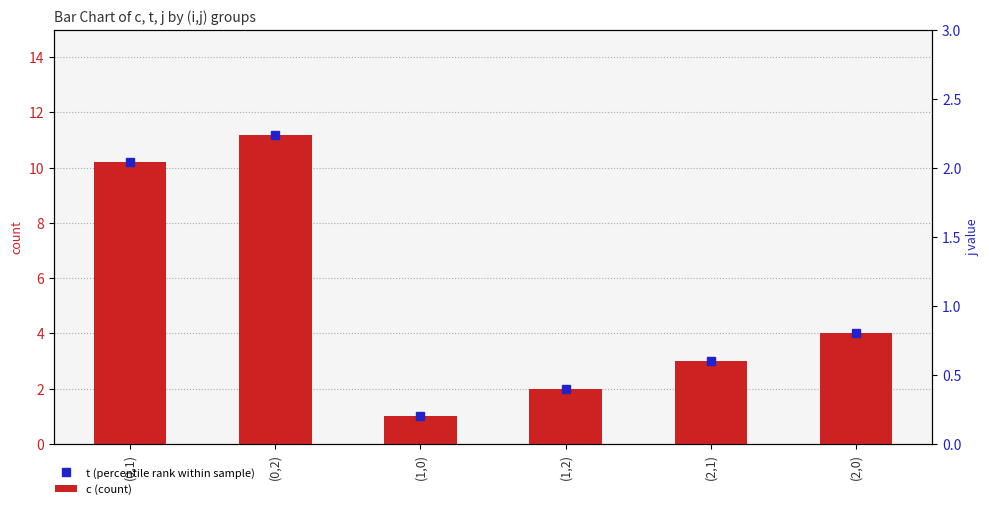

What is the sum of all c (count) values?

31.4